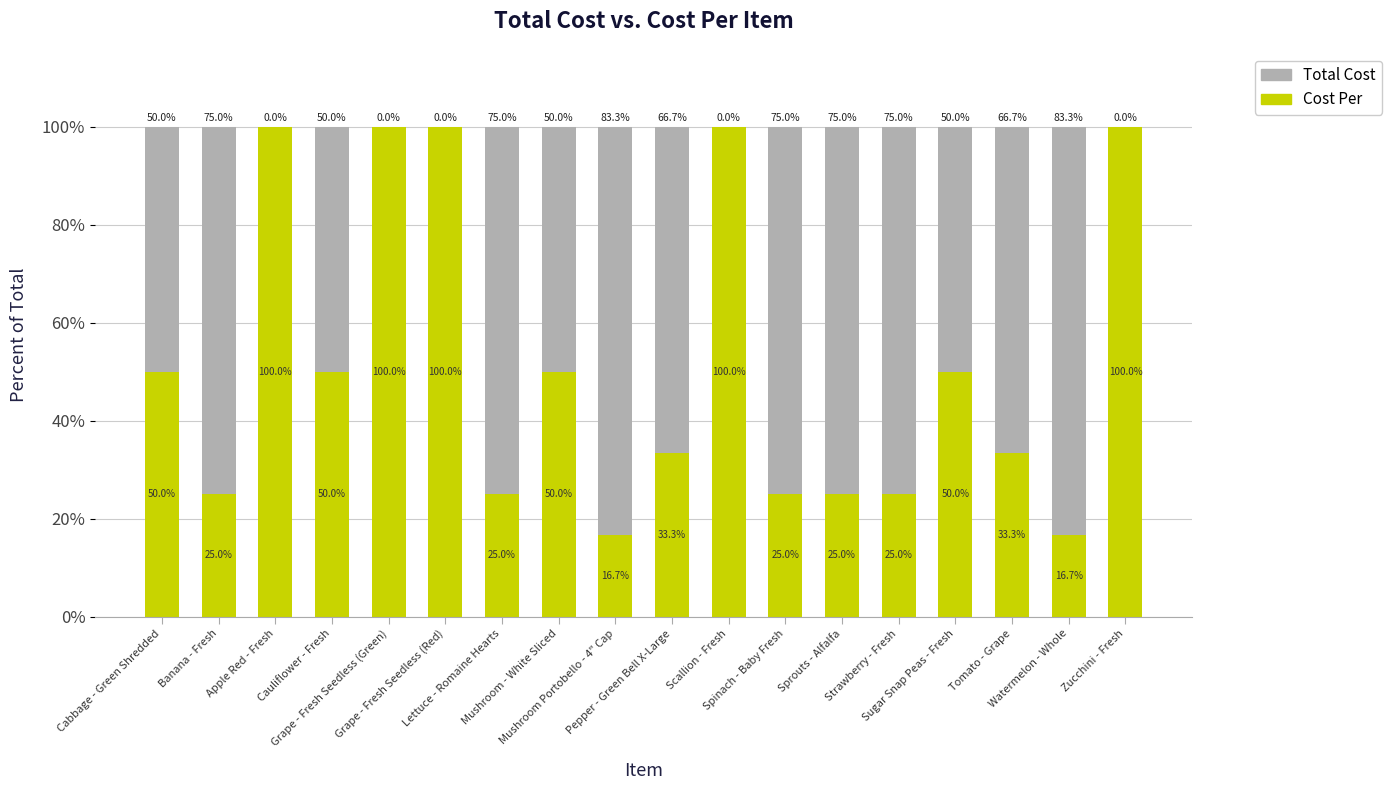

What is the maximum value for Cost Per?

100.0